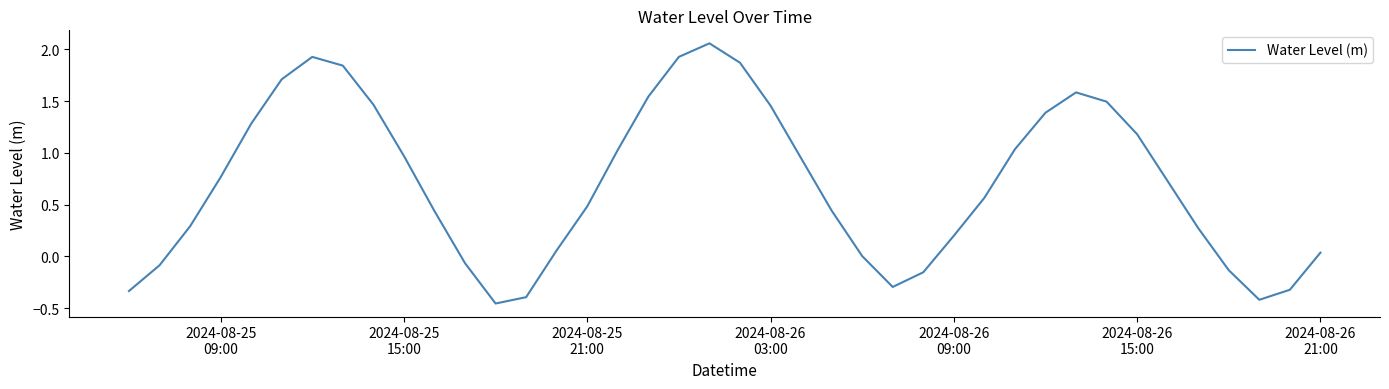

What is the average value?

0.7